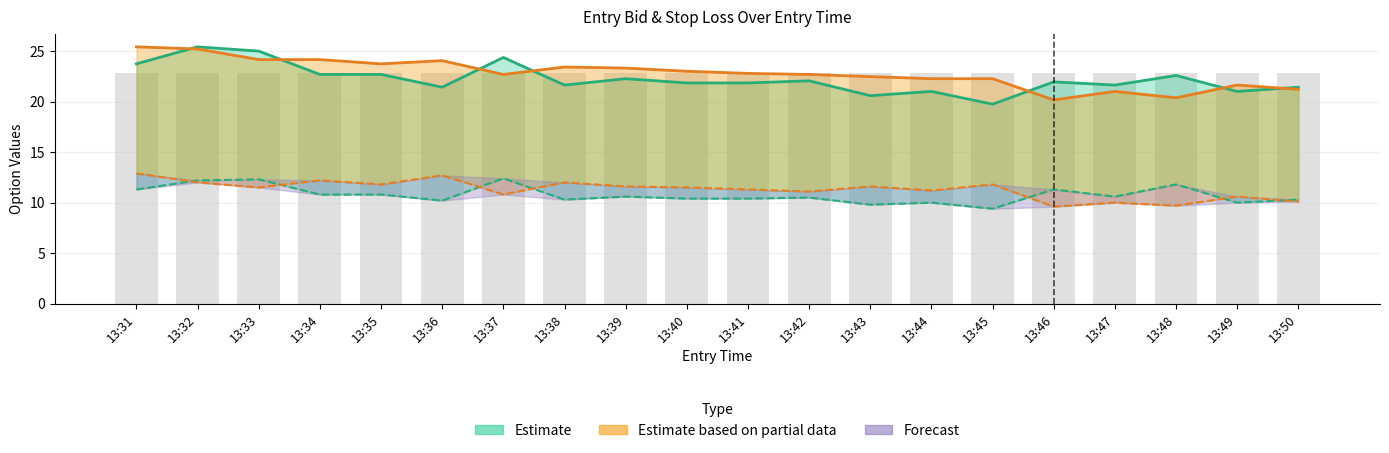

Reading right to left, transcribe all the data shown in this chart.

sl_C: 21.4	21.0	22.6	21.6	21.9	19.7	21.0	20.6	22.1	21.8	21.8	22.3	21.6	24.4	21.4	22.7	22.7	25.0	25.4	23.7
sl_P: 21.2	21.6	20.4	21.0	20.2	22.3	22.3	22.5	22.7	22.8	23.0	23.3	23.4	22.7	24.0	23.7	24.1	24.1	25.2	25.4
straddle_value: 22.9	22.9	22.9	22.9	22.9	22.9	22.9	22.9	22.9	22.9	22.9	22.9	22.9	22.9	22.9	22.9	22.9	22.9	22.9	22.9